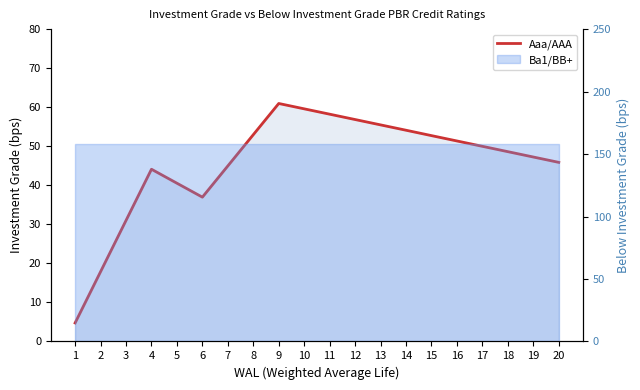

True or false: there are more than 2 points higher than both neighbors.

False